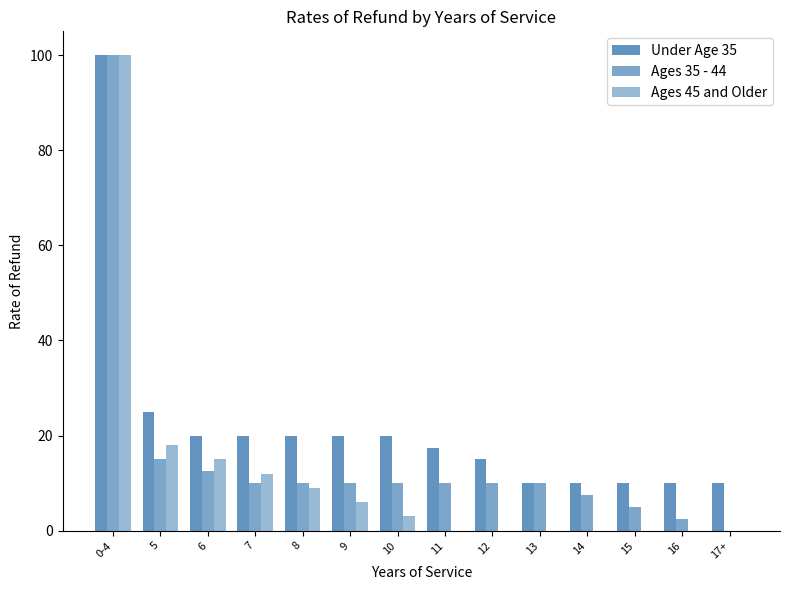

Reading left to right, extract all data points from this chart.

Under Age 35: 100.0	25.0	20.0	20.0	20.0	20.0	20.0	17.5	15.0	10.0	10.0	10.0	10.0	10.0
Ages 35 - 44: 100.0	15.0	12.5	10.0	10.0	10.0	10.0	10.0	10.0	10.0	7.5	5.0	2.5	0.0
Ages 45 and Older: 100.0	18.0	15.0	12.0	9.0	6.0	3.0	0.0	0.0	0.0	0.0	0.0	0.0	0.0